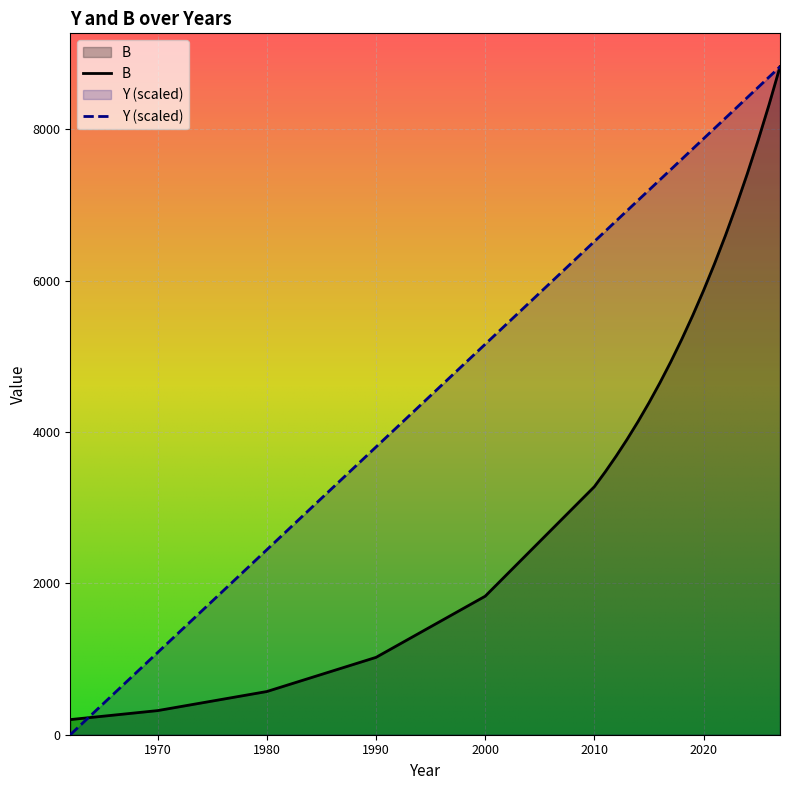

Which category has the highest value across all series?

2027